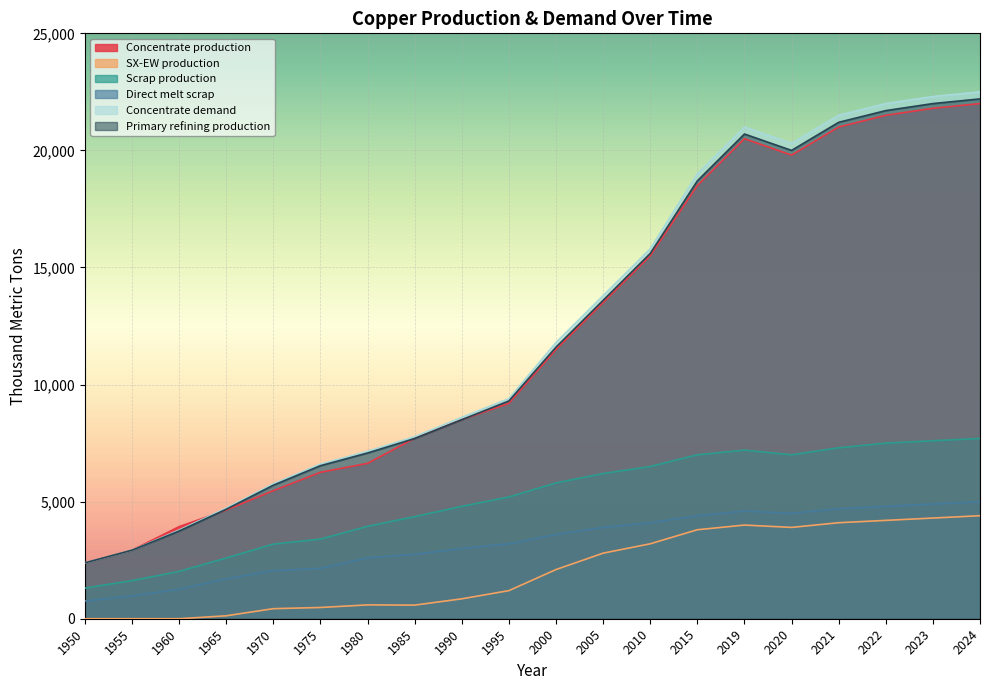

Which series has the widest spread of values?

Concentrate demand